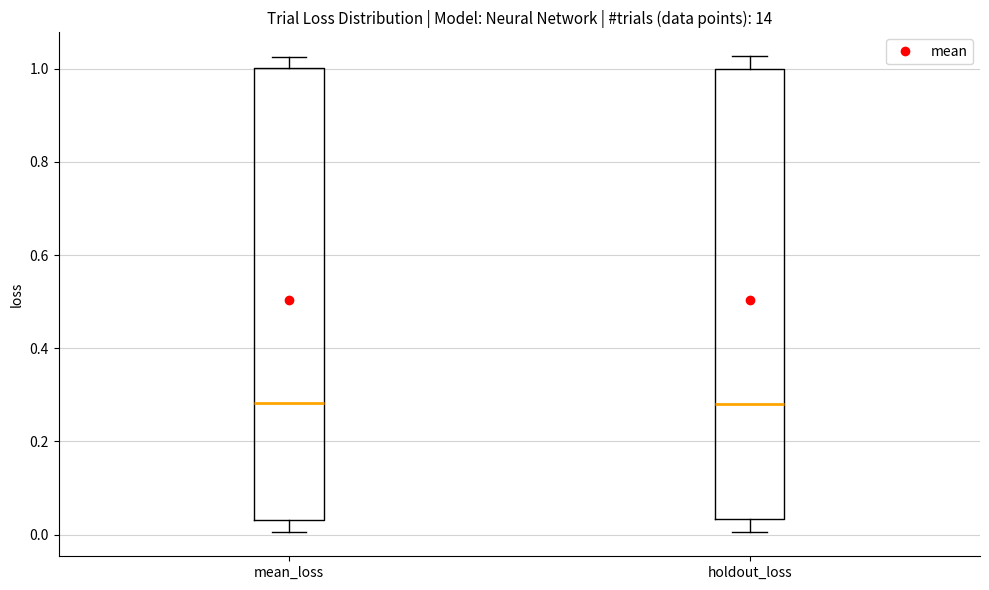

Reading left to right, transcribe this box plot: for each box, give where its median line is, the range the box spans, and where its two whiskers end, as read against the y-axis. The values are not printed on the chart, so give them approximately, as read against the axis.

mean_loss: median 0.28, box 0.04 to 1.00, whiskers 0.00 to 1.02
holdout_loss: median 0.28, box 0.04 to 1.00, whiskers 0.00 to 1.02